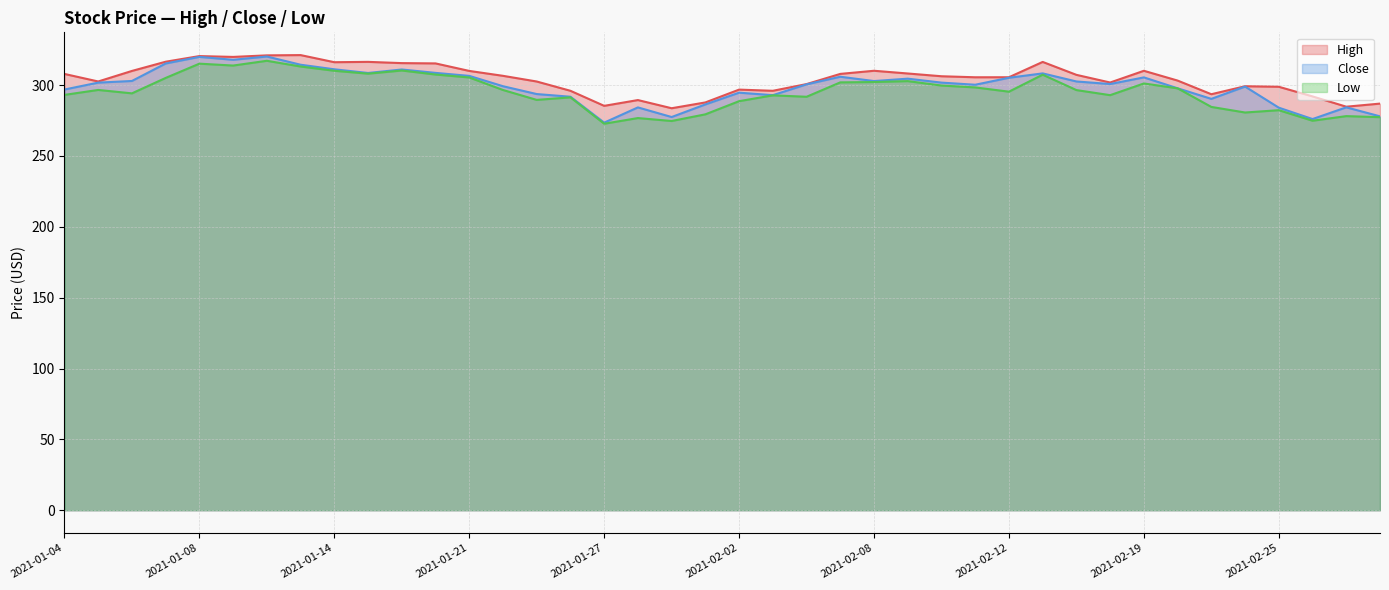

Reading left to right, what are all the values shown in this chart?

High: 307.8	302.5	309.9	316.4	320.4	319.8	320.9	321.1	316.1	316.4	315.5	315.3	310.0	306.5	302.5	295.9	285.3	289.4	283.6	287.7	296.8	295.9	300.7	307.9	310.1	308.1	306.2	305.5	305.5	316.3	307.2	301.8	310.1	303.1	293.5	299.1	298.8	292.0	284.7	286.9
Close: 296.8	301.7	302.9	315.2	319.9	317.8	320.1	314.3	311.1	308.5	311.0	308.6	306.5	299.2	293.6	291.8	273.5	284.2	277.4	286.3	294.6	292.9	300.5	305.9	302.8	304.5	301.7	300.2	305.1	308.2	302.5	300.7	305.4	297.7	290.2	298.9	284.0	276.0	284.3	277.9
Low: 293.1	296.5	294.1	305.0	315.1	313.8	317.1	313.1	310.1	308.0	310.2	307.4	305.3	296.5	289.5	291.3	272.7	276.7	274.6	279.3	288.6	292.7	291.7	301.9	302.1	302.8	299.6	298.3	295.3	307.3	296.4	292.9	301.1	297.7	284.6	280.6	282.2	274.8	278.1	277.3